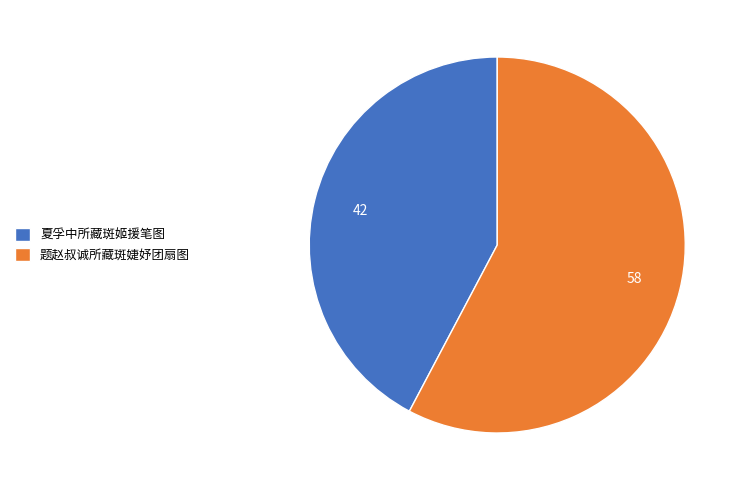

Which category accounts for the majority?

题赵叔诚所藏斑婕妤团扇图